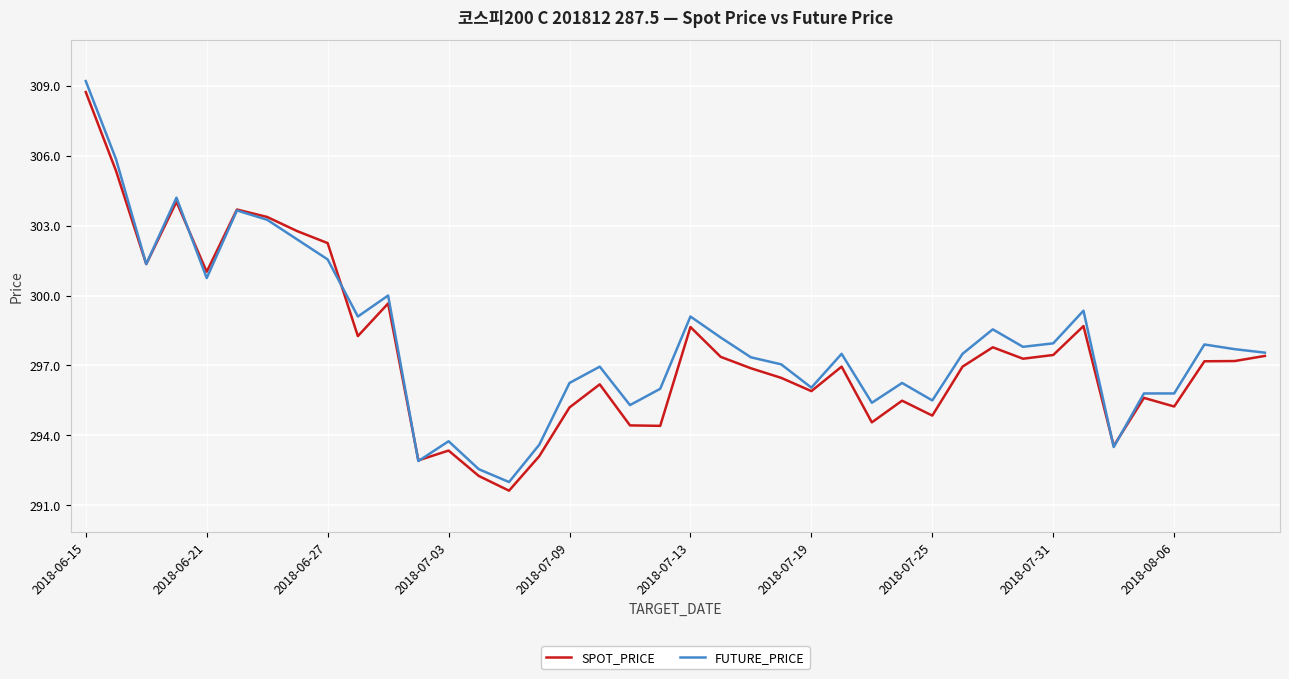

What is the maximum value for SPOT_PRICE?

308.7